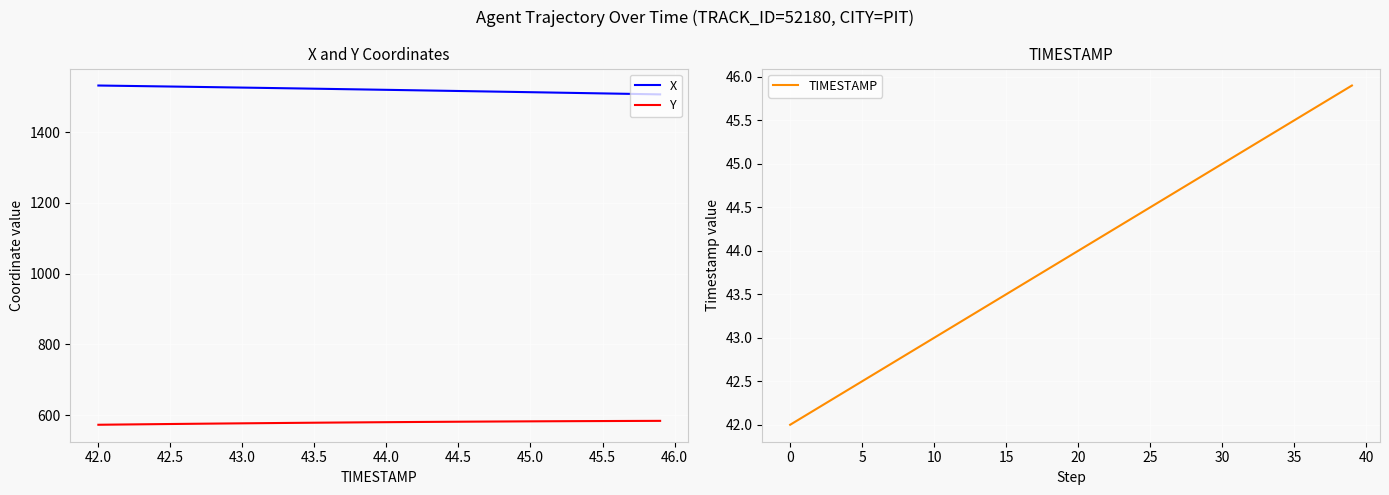

What is the value of the TIMESTAMP point at the 9th from the left?

42.8